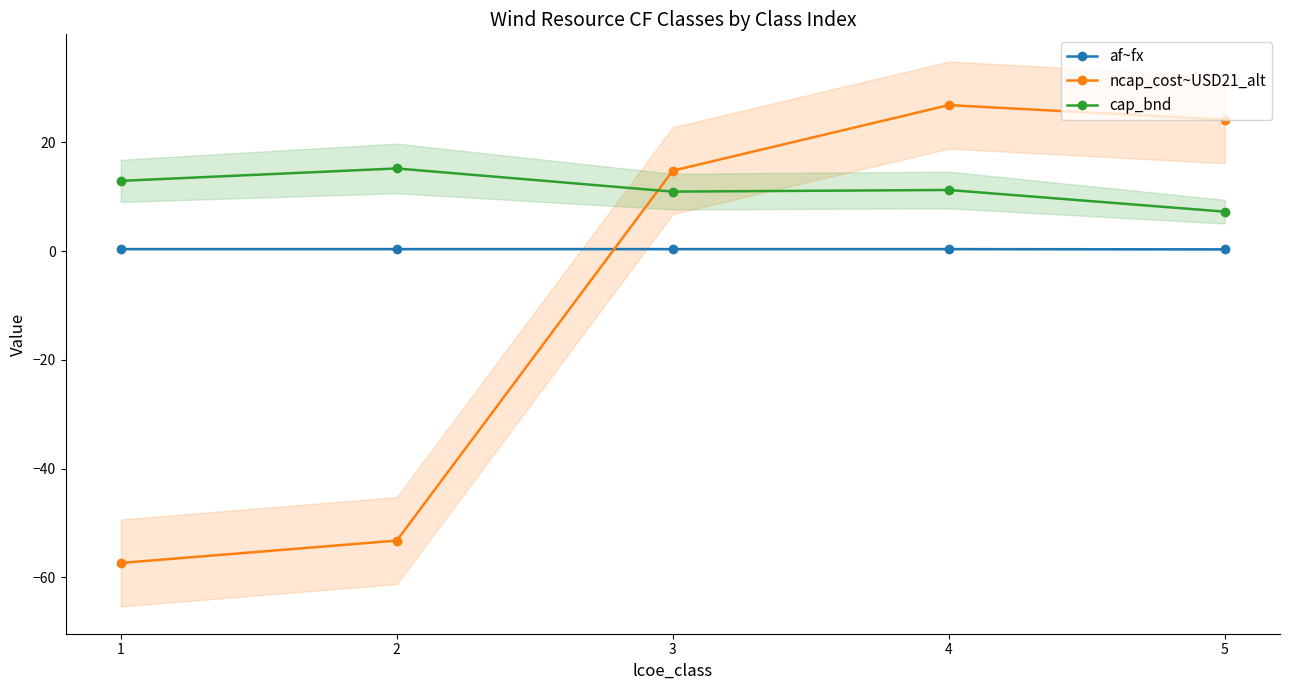

Is the value of ncap_cost~USD21_alt at 4 greater than the value of cap_bnd at 1?

Yes